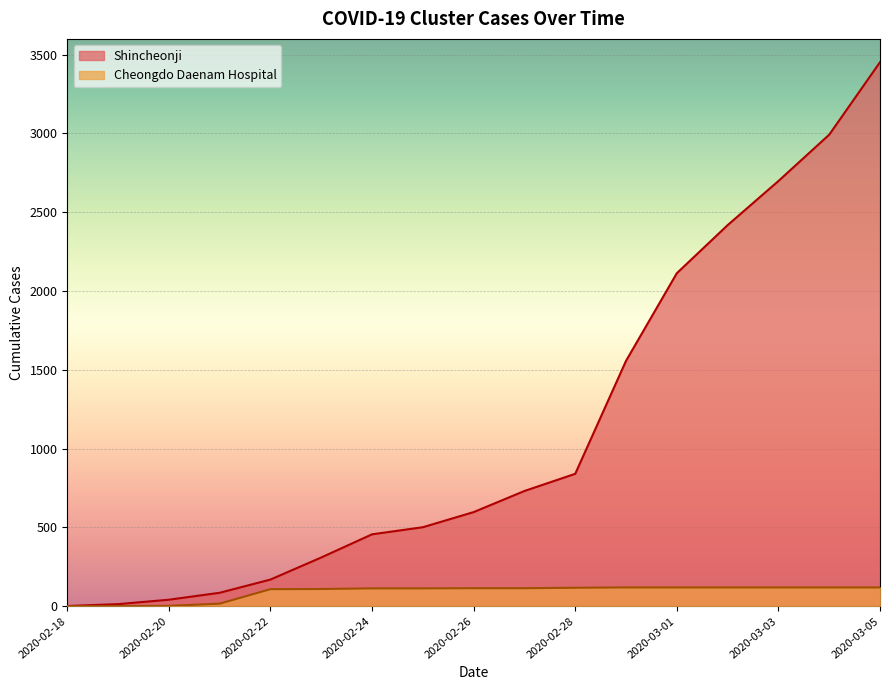

What are all the series names shown in the legend?

Shincheonji, Cheongdo Daenam Hospital